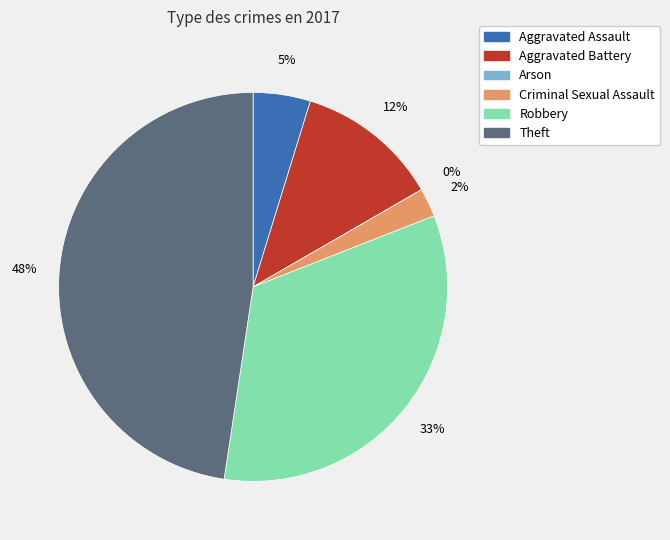

Count the number of slices in the pie.

6